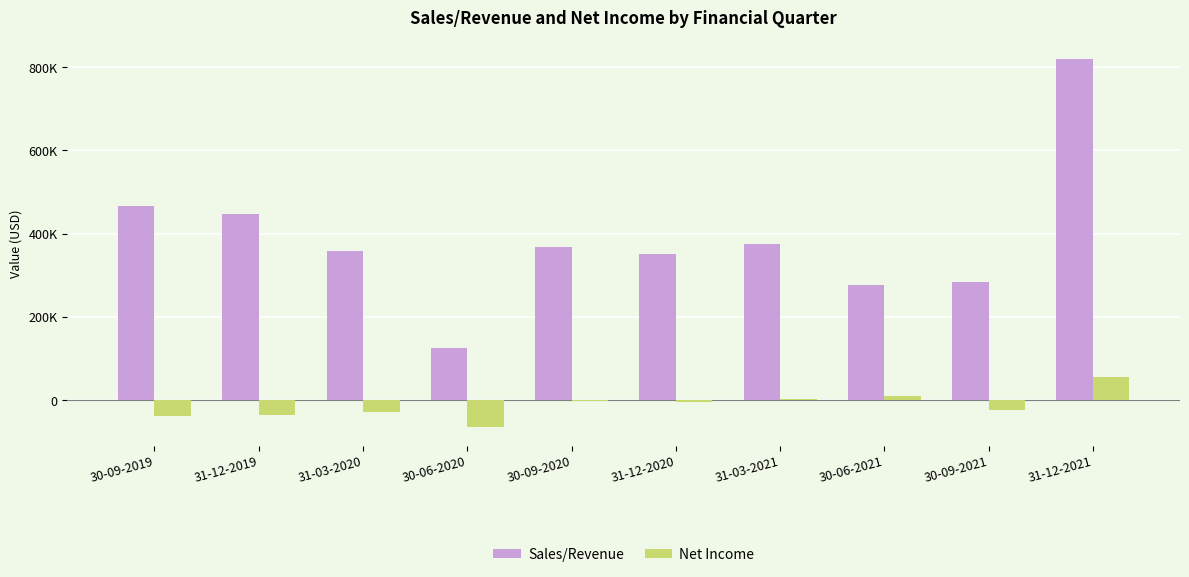

What is the label of the 8th bar from the right?

31-03-2020